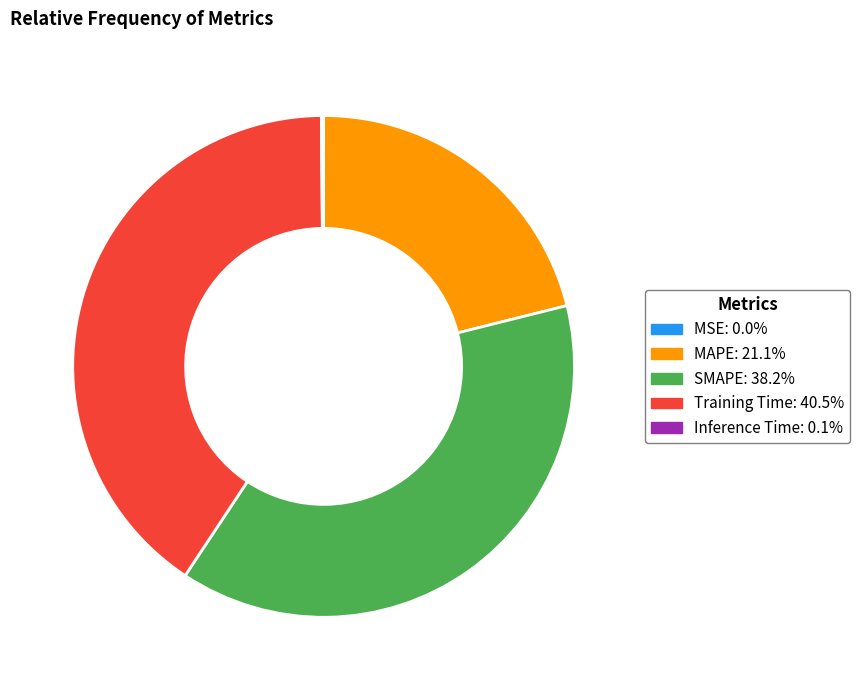

Which slice is the largest?

Training Time